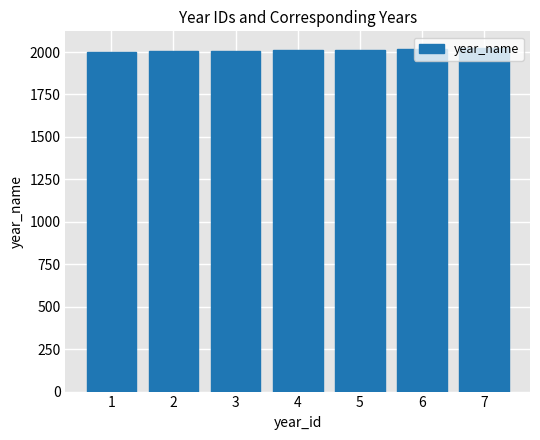

What is the minimum value shown in the chart?

2002